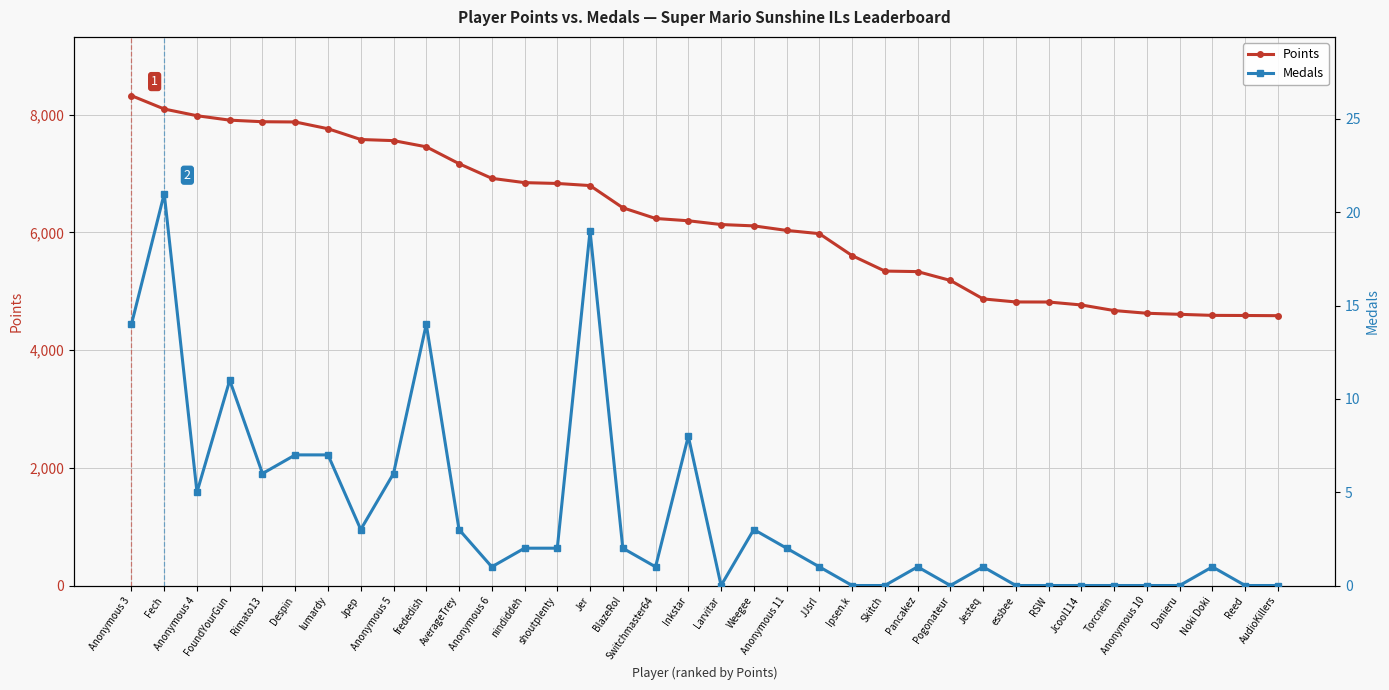

How many values in the Points series are below 6199?

18